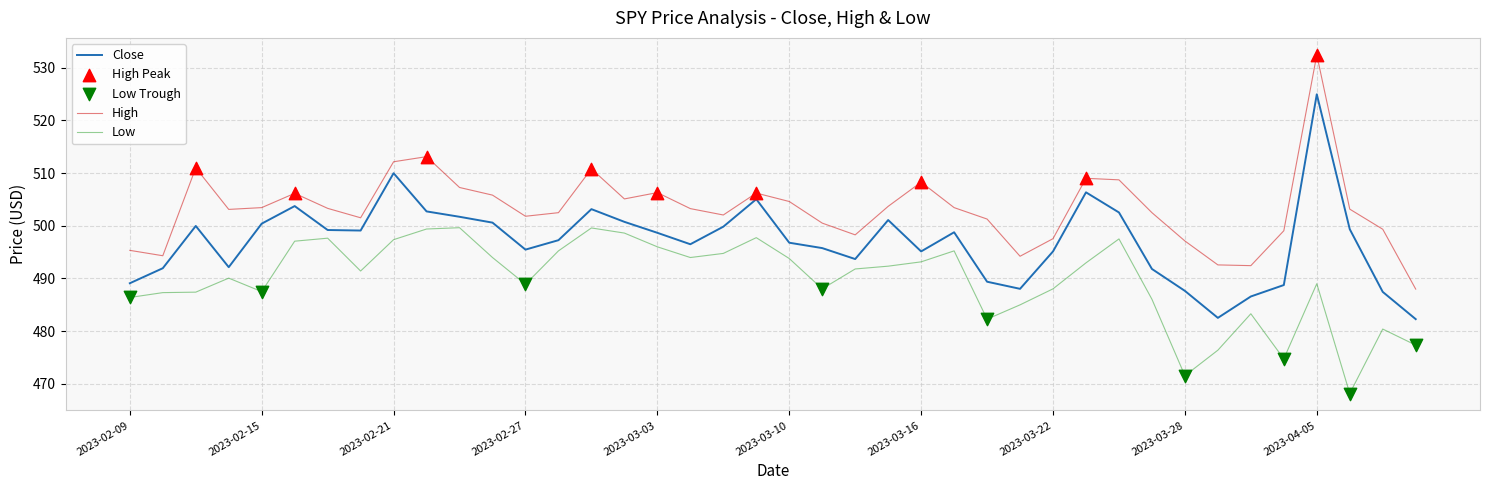

At how many categories does at least one series exceed 530?

1